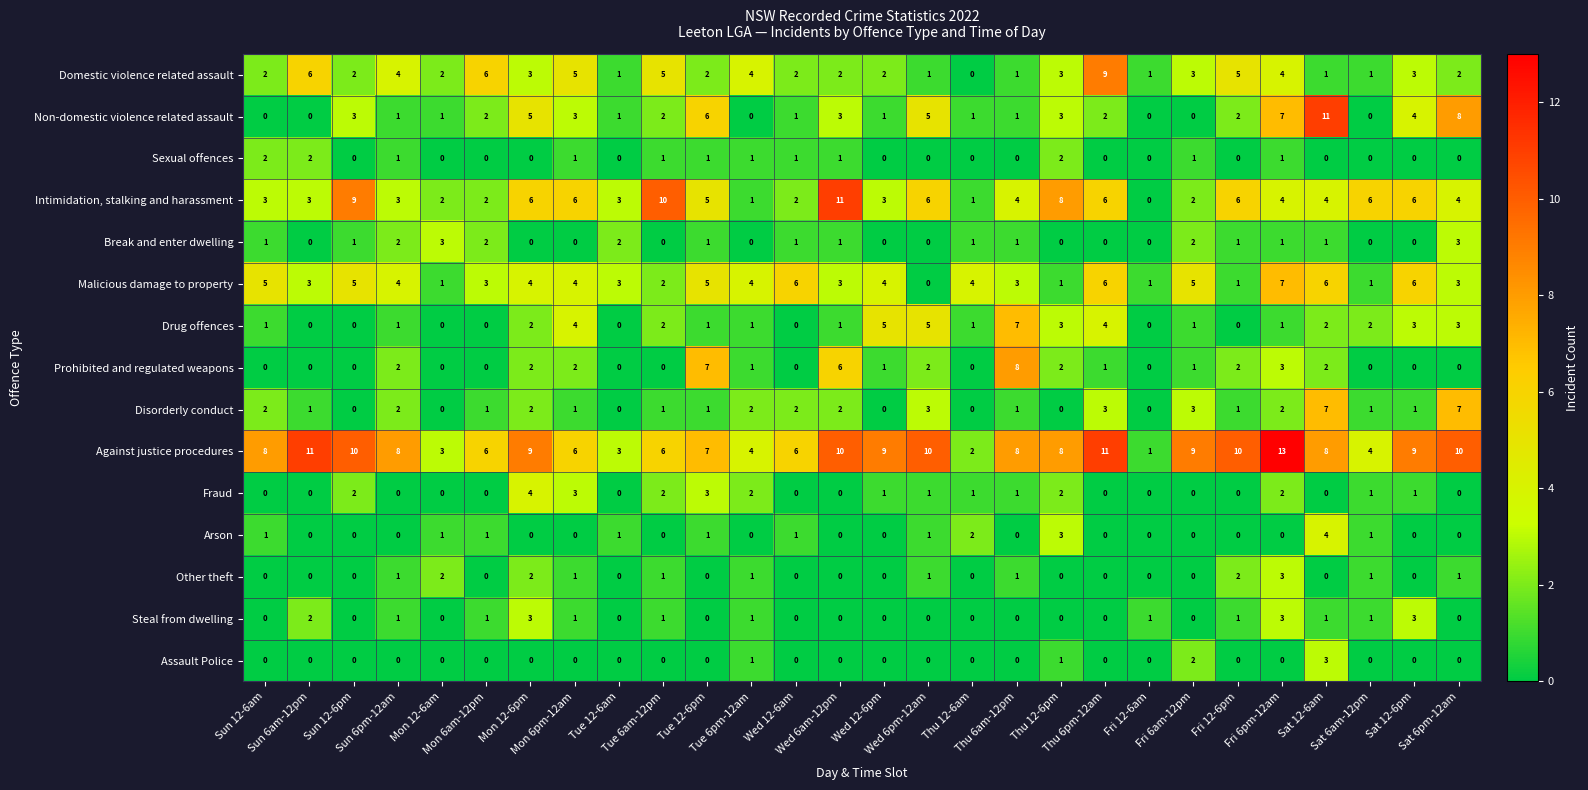

Which series changed the most between Wed 6pm-12am and Sat 6pm-12am?

Disorderly conduct